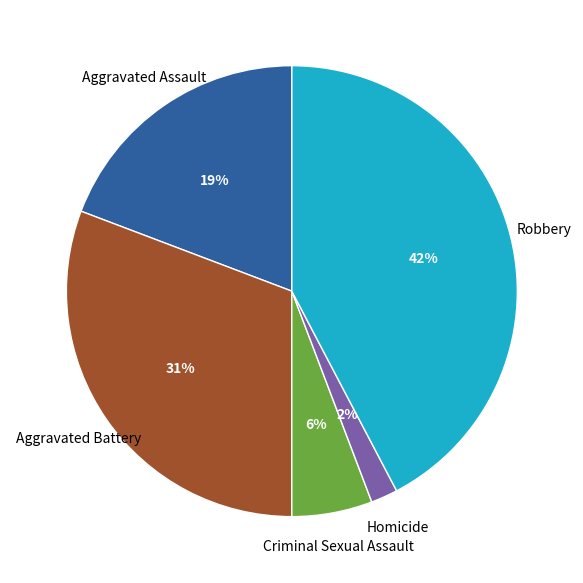

What is the largest slice in the pie chart?

Robbery